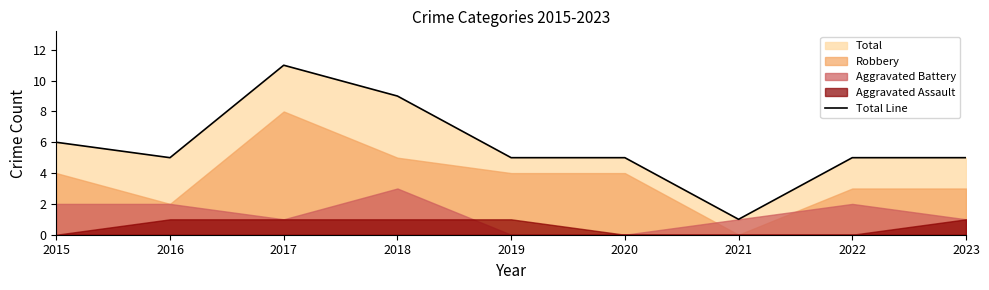

Where is the data nearest to the value 6?

2015